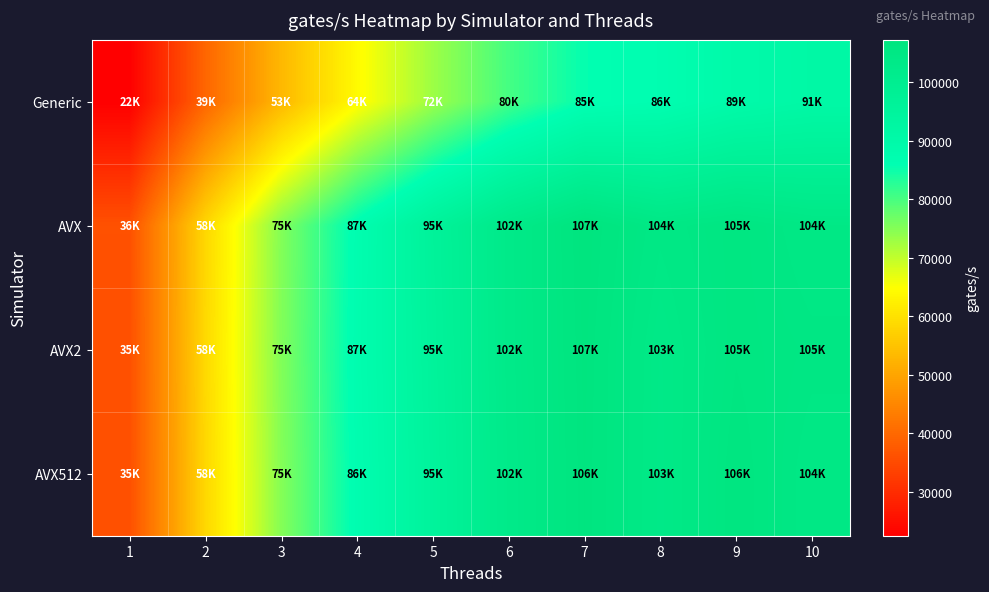

Which series has the largest total across all categories?

AVX